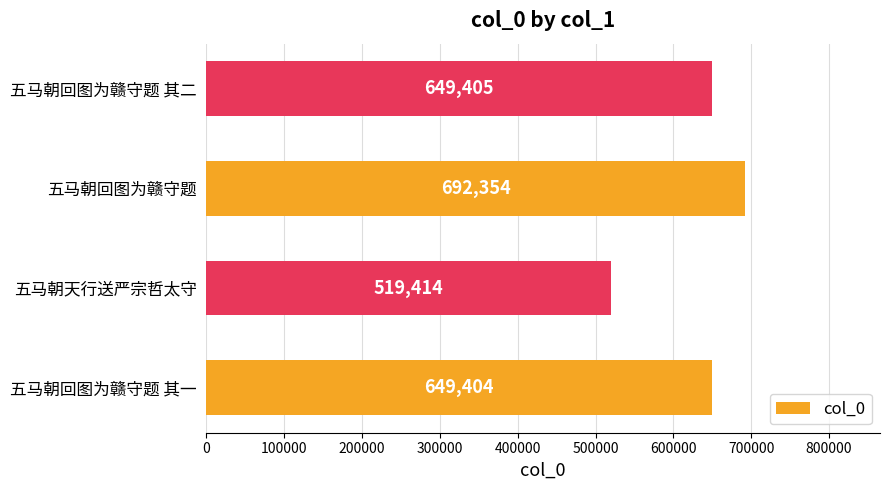

What is the sum of the values at 五马朝回图为赣守题 其一 and 五马朝回图为赣守题?

1341758